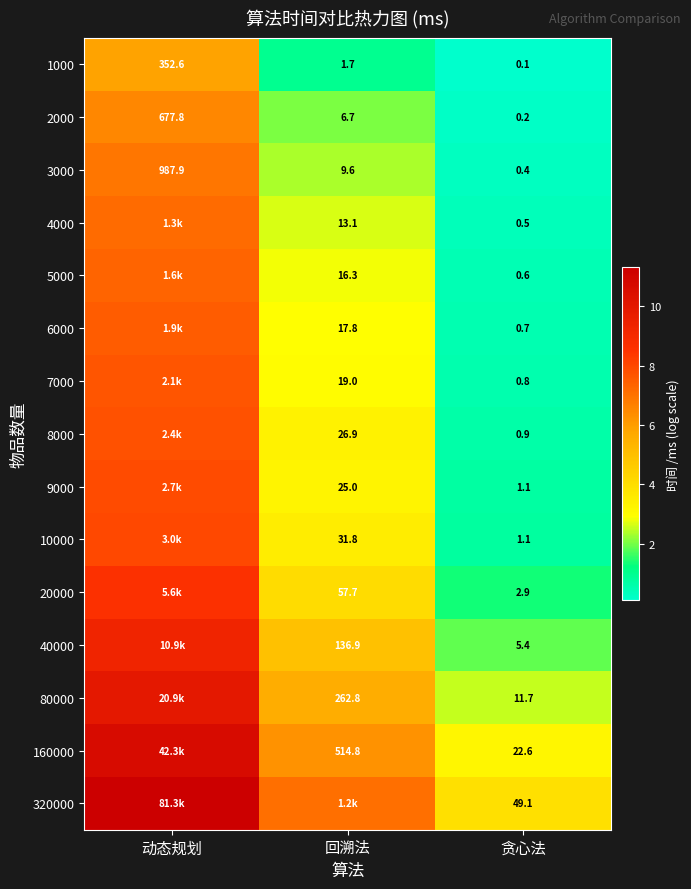

Count the number of categories in the chart.

3